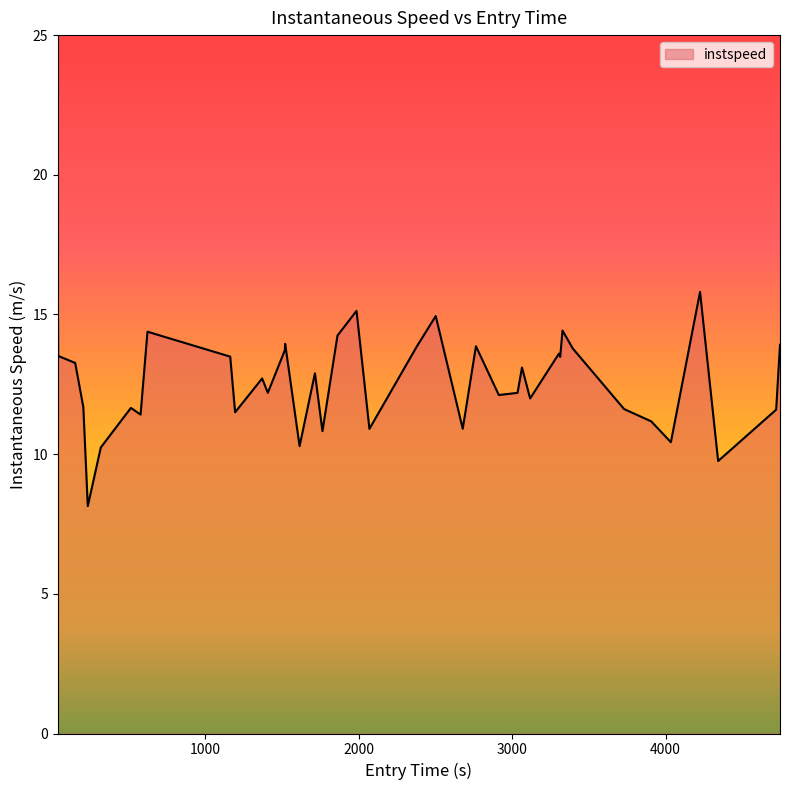

What is the difference between the maximum and minimum values?

7.7